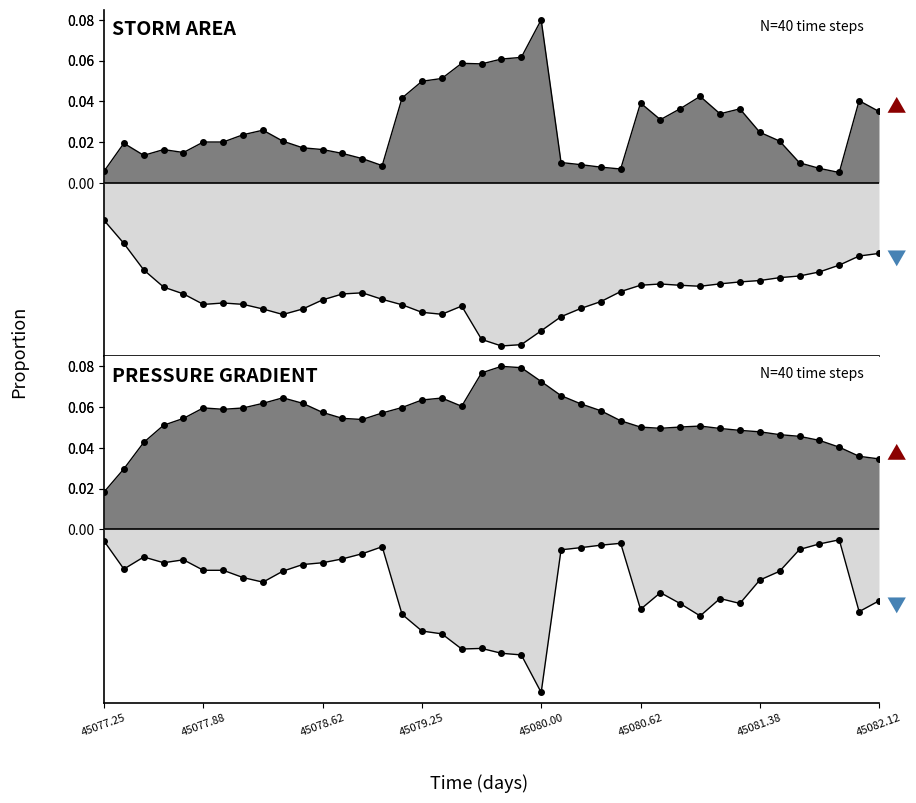

What are all the series names shown in the legend?

area, p_grad